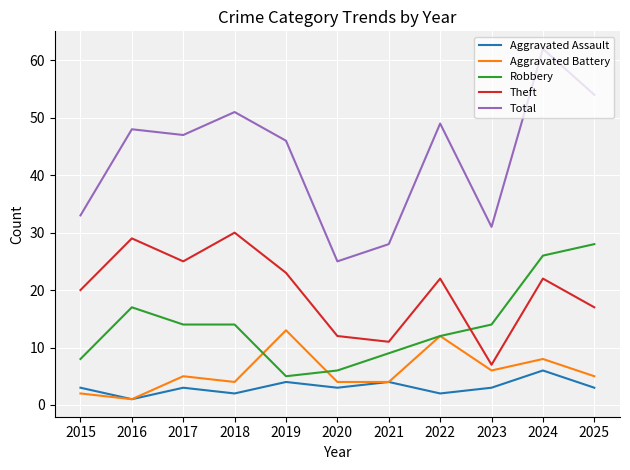

True or false: Total has a value of 46 at 2019.

True